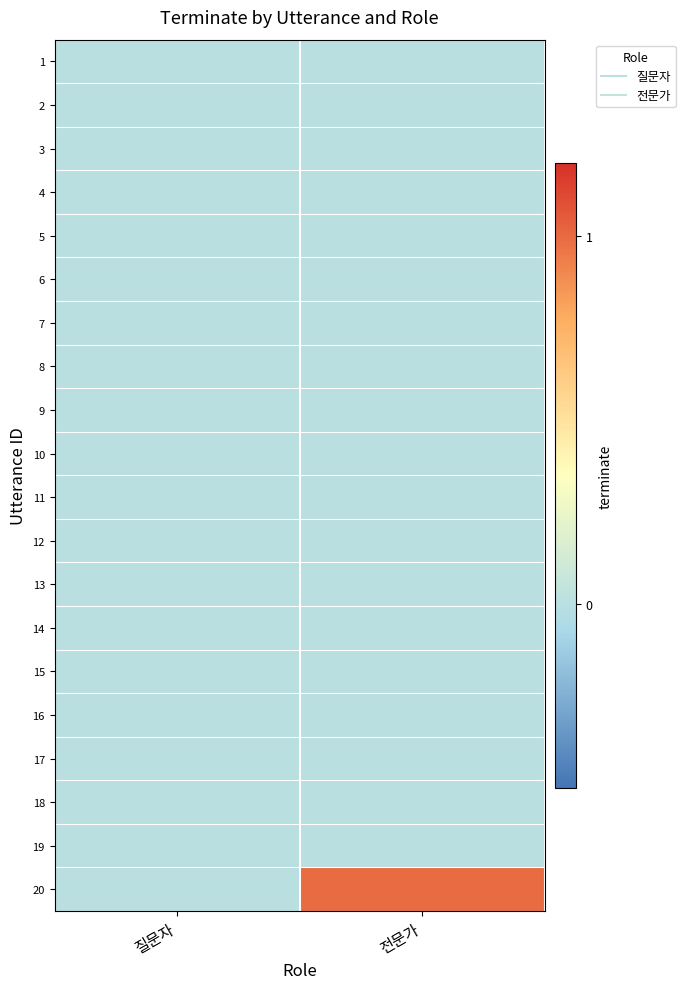

Which label corresponds to the largest value in the chart?

전문가